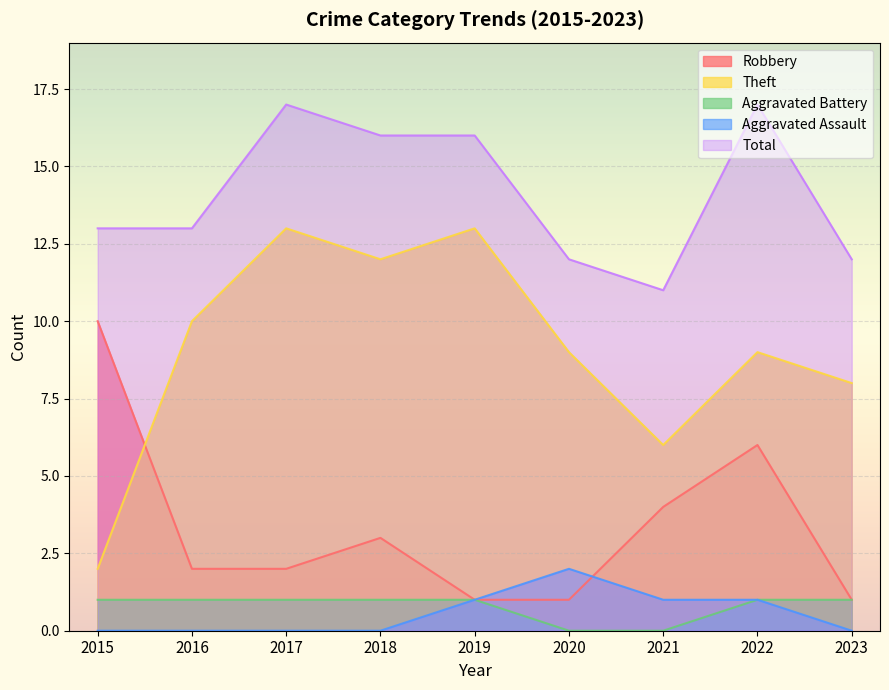

True or false: Robbery has more than 1 interior local peaks.

True